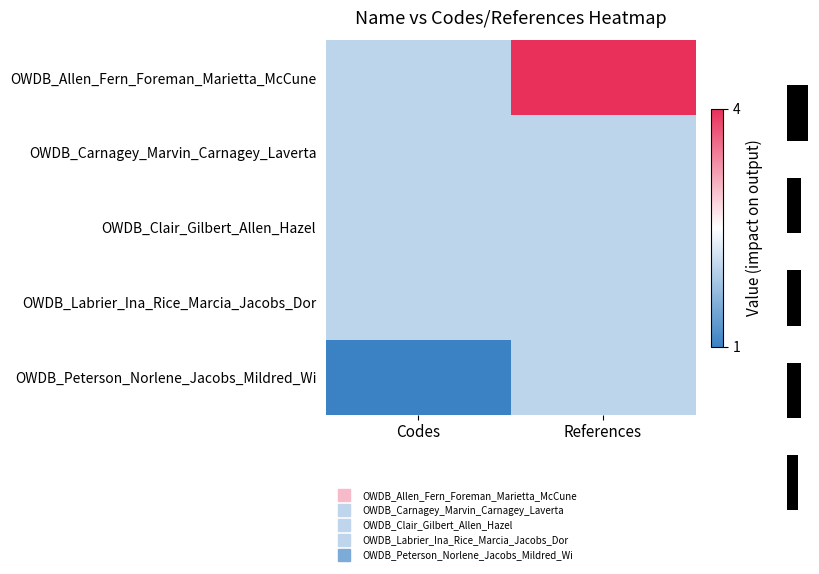

Reading right to left, transcribe all the data shown in this chart.

OWDB_Allen_Fern_Foreman_Marietta_McCune: 4	2
OWDB_Carnagey_Marvin_Carnagey_Laverta: 2	2
OWDB_Clair_Gilbert_Allen_Hazel: 2	2
OWDB_Labrier_Ina_Rice_Marcia_Jacobs_Dor: 2	2
OWDB_Peterson_Norlene_Jacobs_Mildred_Wi: 2	1